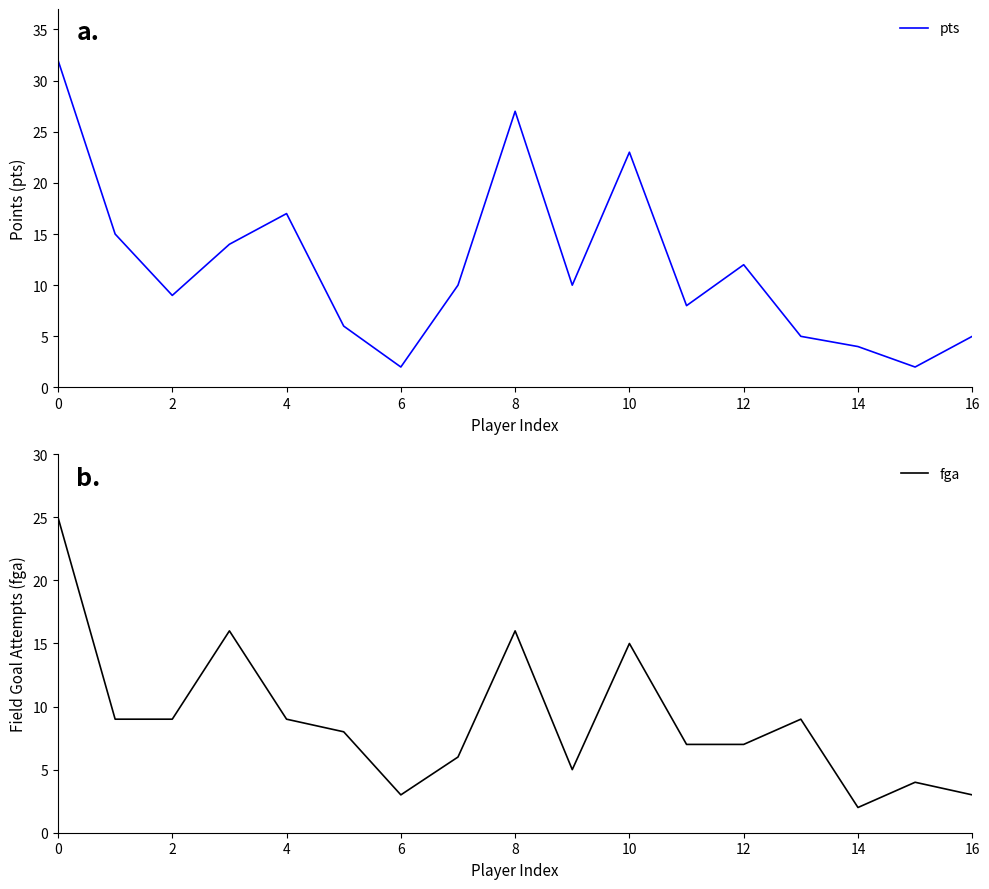

How many data points in fga are less than 8?

8